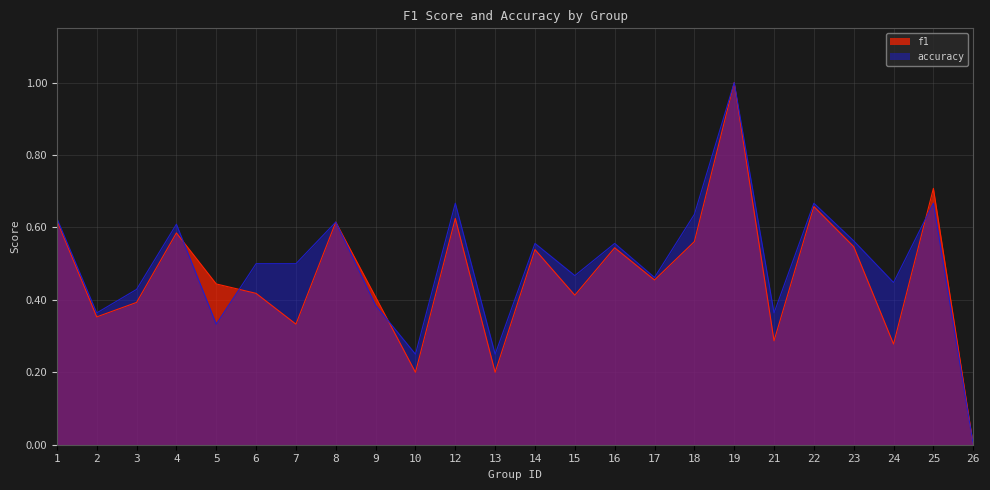

Where do f1 and accuracy first cross each other?

4 and 5